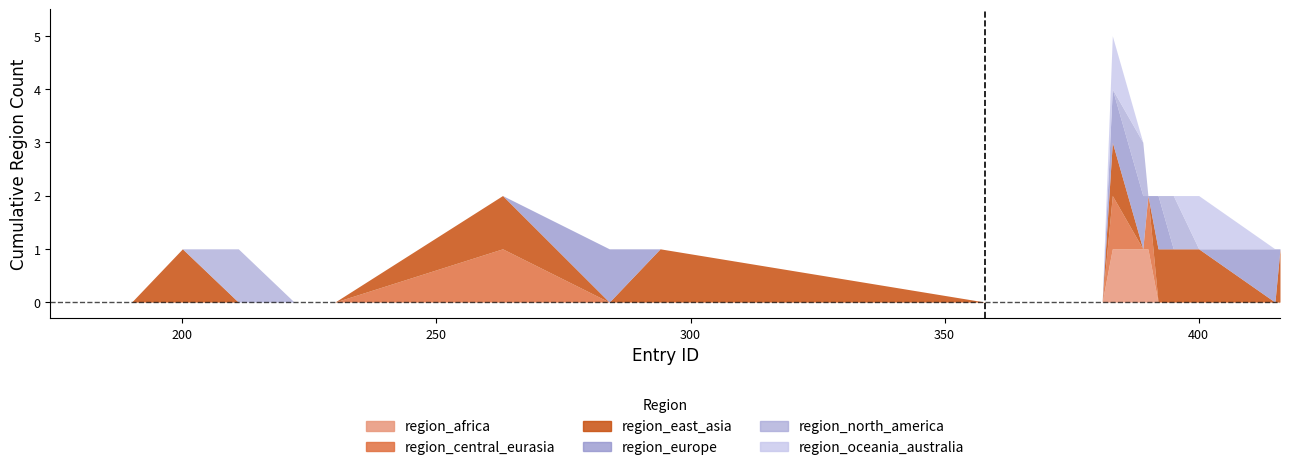

List the series in order of their peak value, lowest first.

region_africa, region_central_eurasia, region_east_asia, region_europe, region_north_america, region_oceania_australia